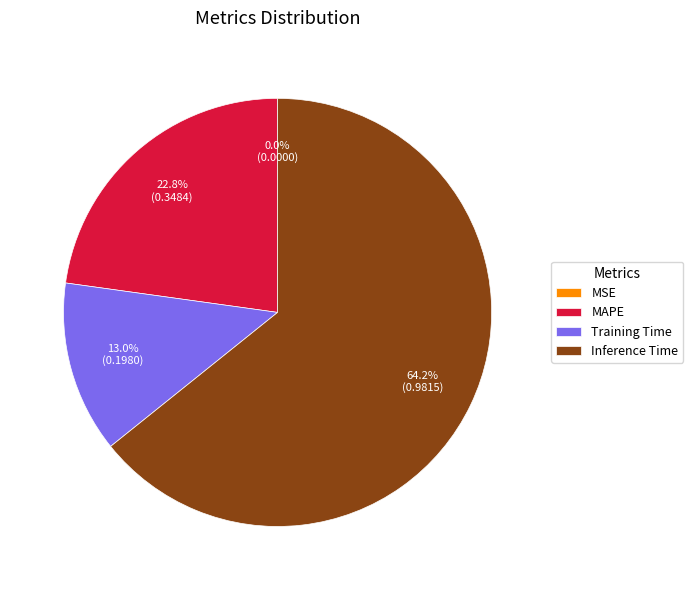

How much of the chart is everything except Training Time?

87.0%